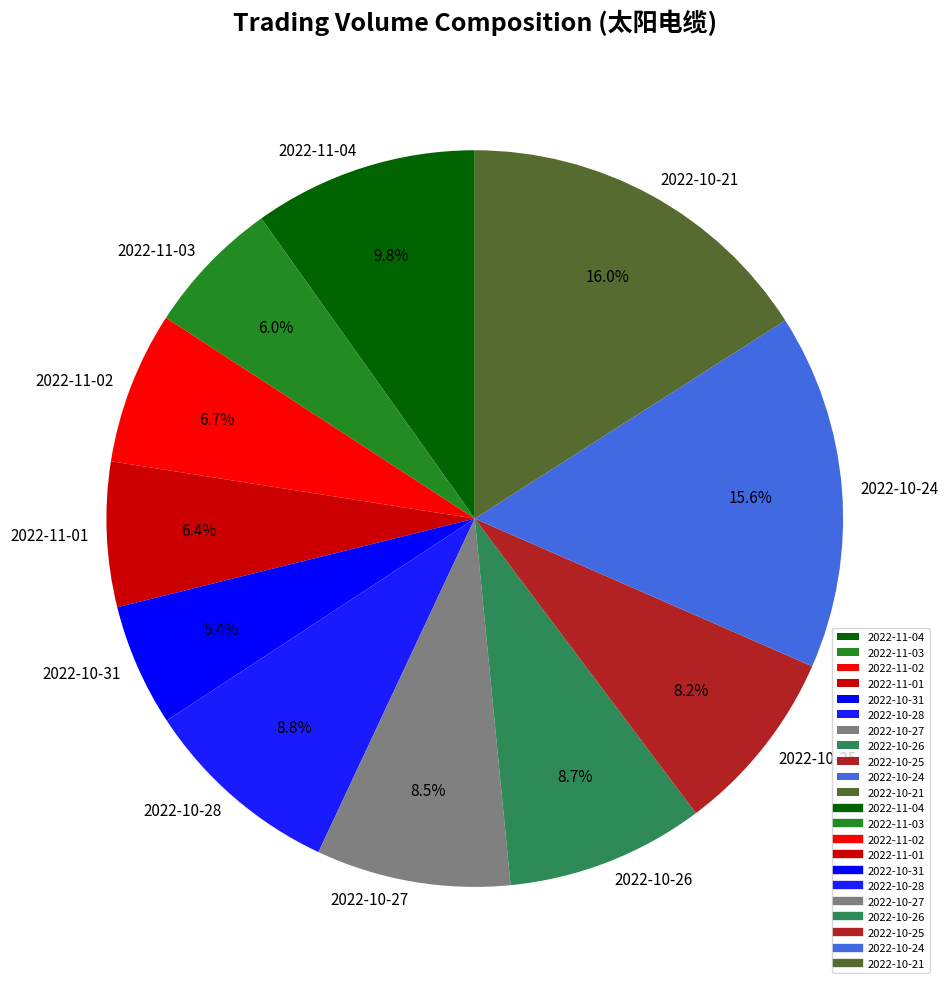

Combined, do 2022-11-01 and 2022-11-03 account for over 50%?

No